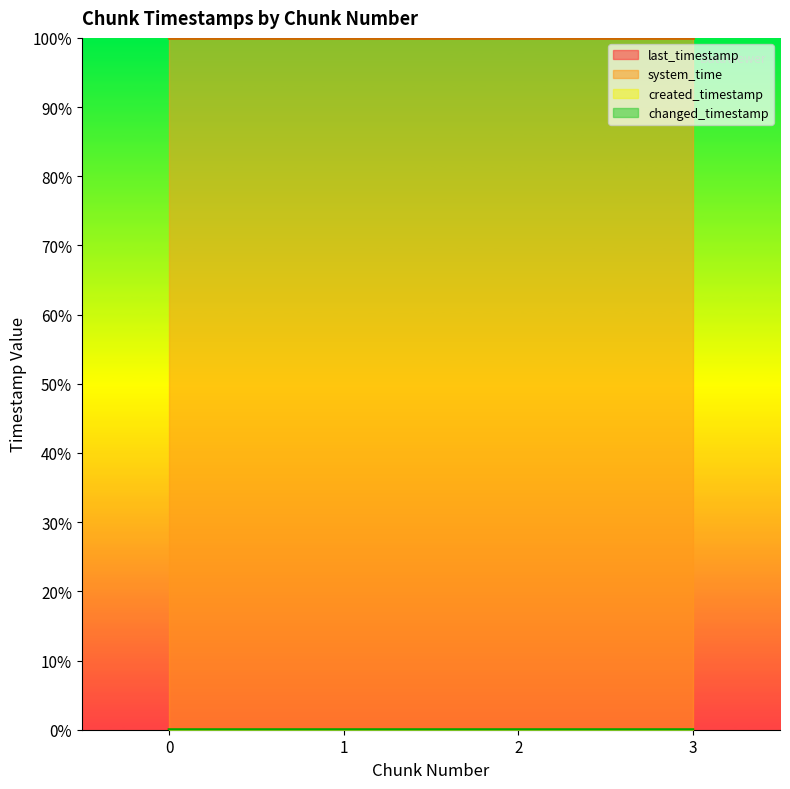

What are all the series names shown in the legend?

last_timestamp, system_time, created_timestamp, changed_timestamp